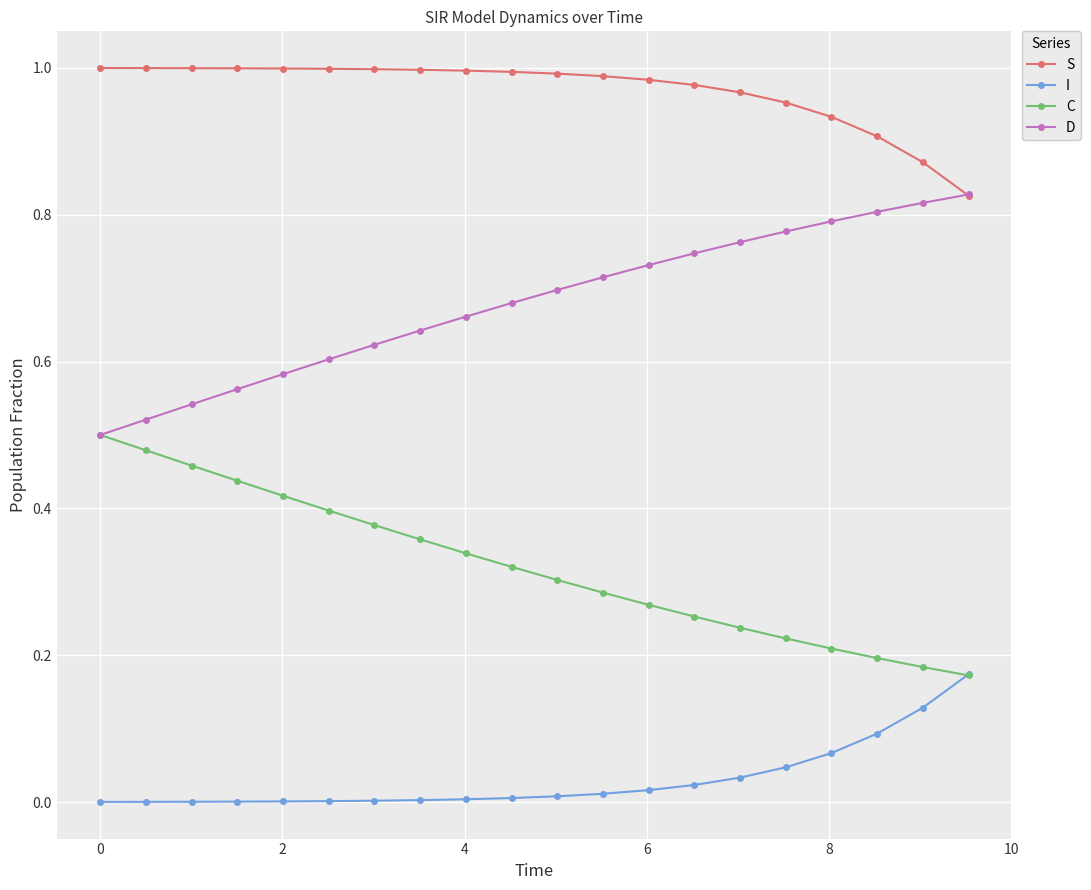

Is this an area chart (filled region under the line)?

No